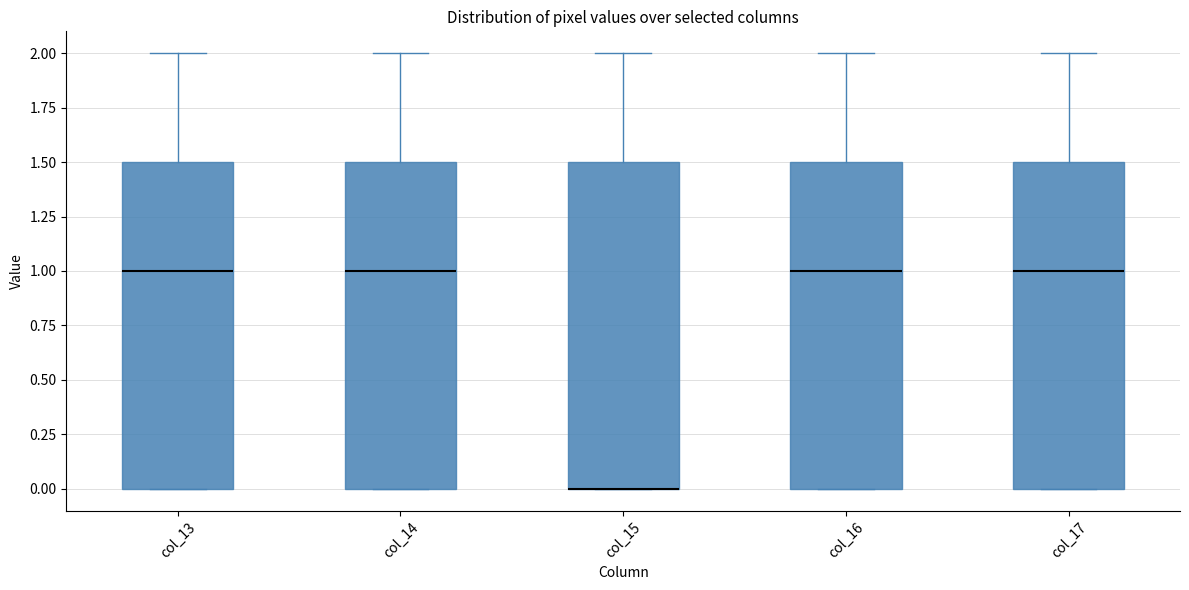

Reading left to right, transcribe this box plot: for each box, give where its median line is, the range the box spans, and where its two whiskers end, as read against the y-axis. The values are not printed on the chart, so give them approximately, as read against the axis.

col_13: median 1.0, box 0.0 to 1.5, whiskers 0.0 to 2.0
col_14: median 1.0, box 0.0 to 1.5, whiskers 0.0 to 2.0
col_15: median 0.0 (drawn on the box's lower edge), box 0.0 to 1.5, whiskers 0.0 to 2.0
col_16: median 1.0, box 0.0 to 1.5, whiskers 0.0 to 2.0
col_17: median 1.0, box 0.0 to 1.5, whiskers 0.0 to 2.0